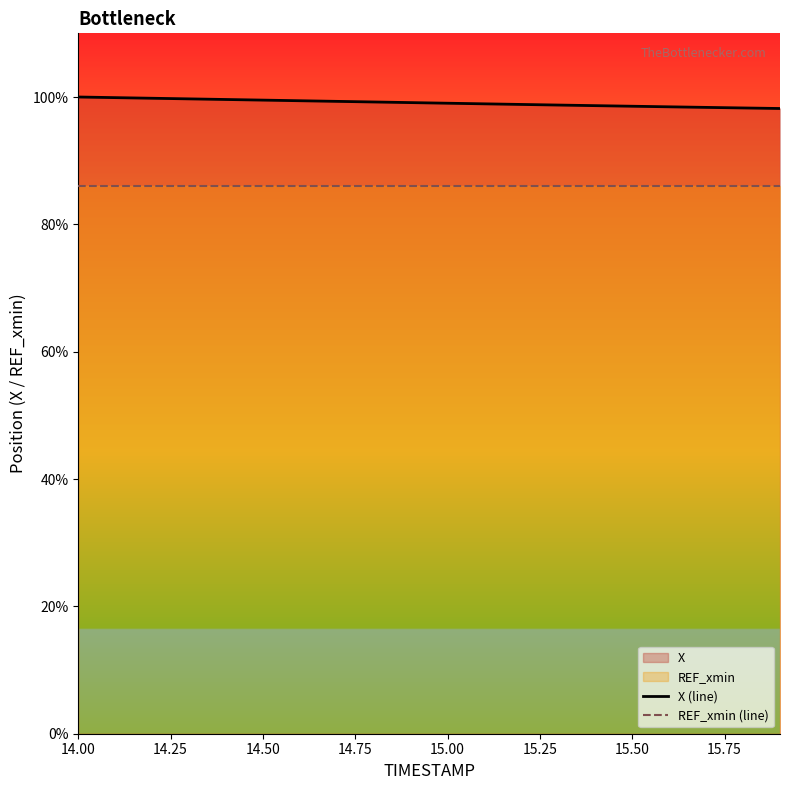

Count the number of categories in the chart.

20